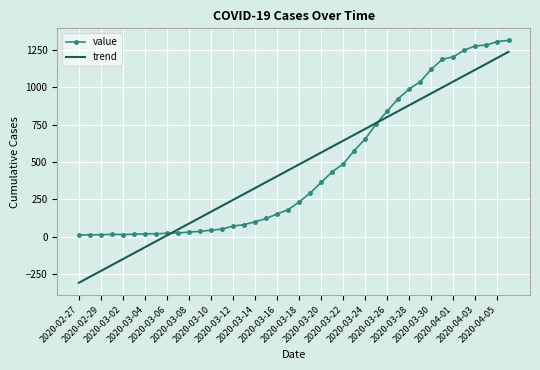

Which series has the widest spread of values?

trend